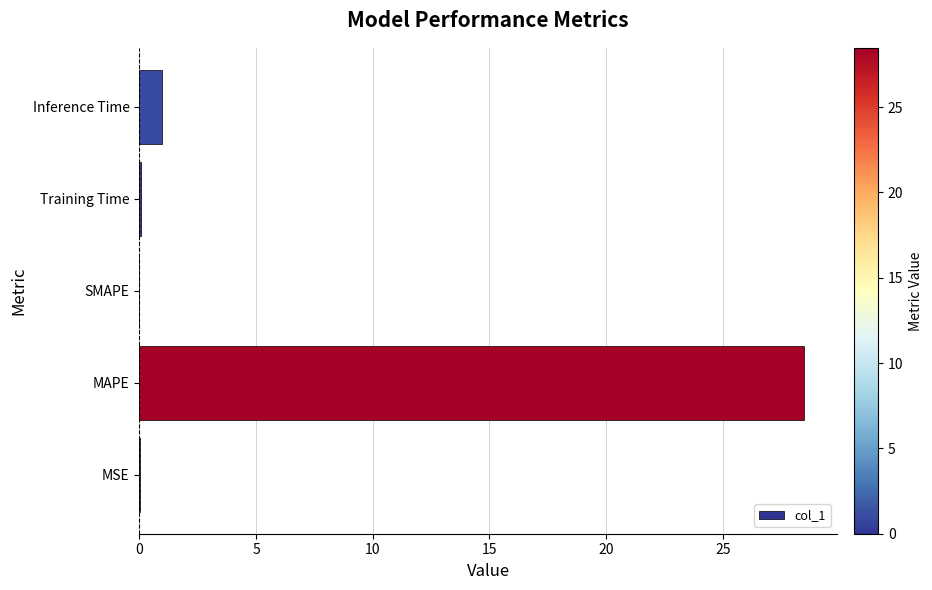

Which has a higher value, SMAPE or Inference Time?

Inference Time